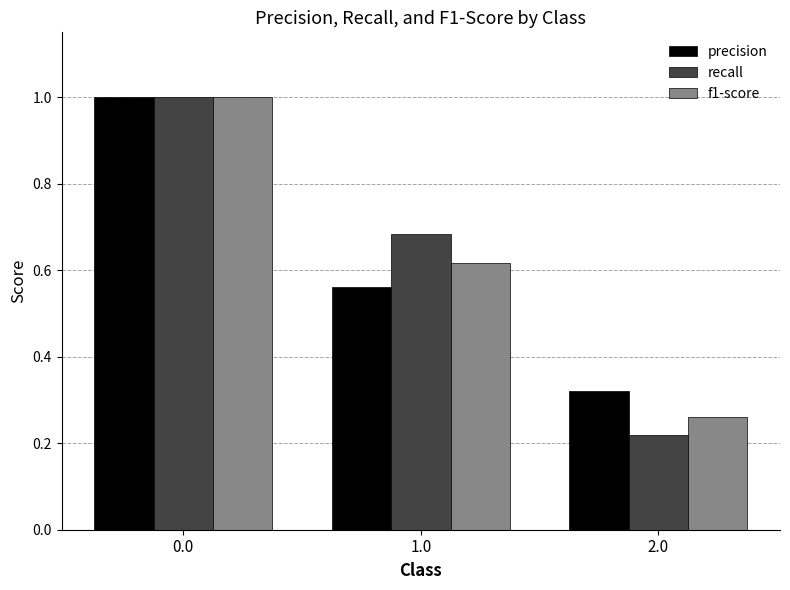

How many bars are there in each group?

3